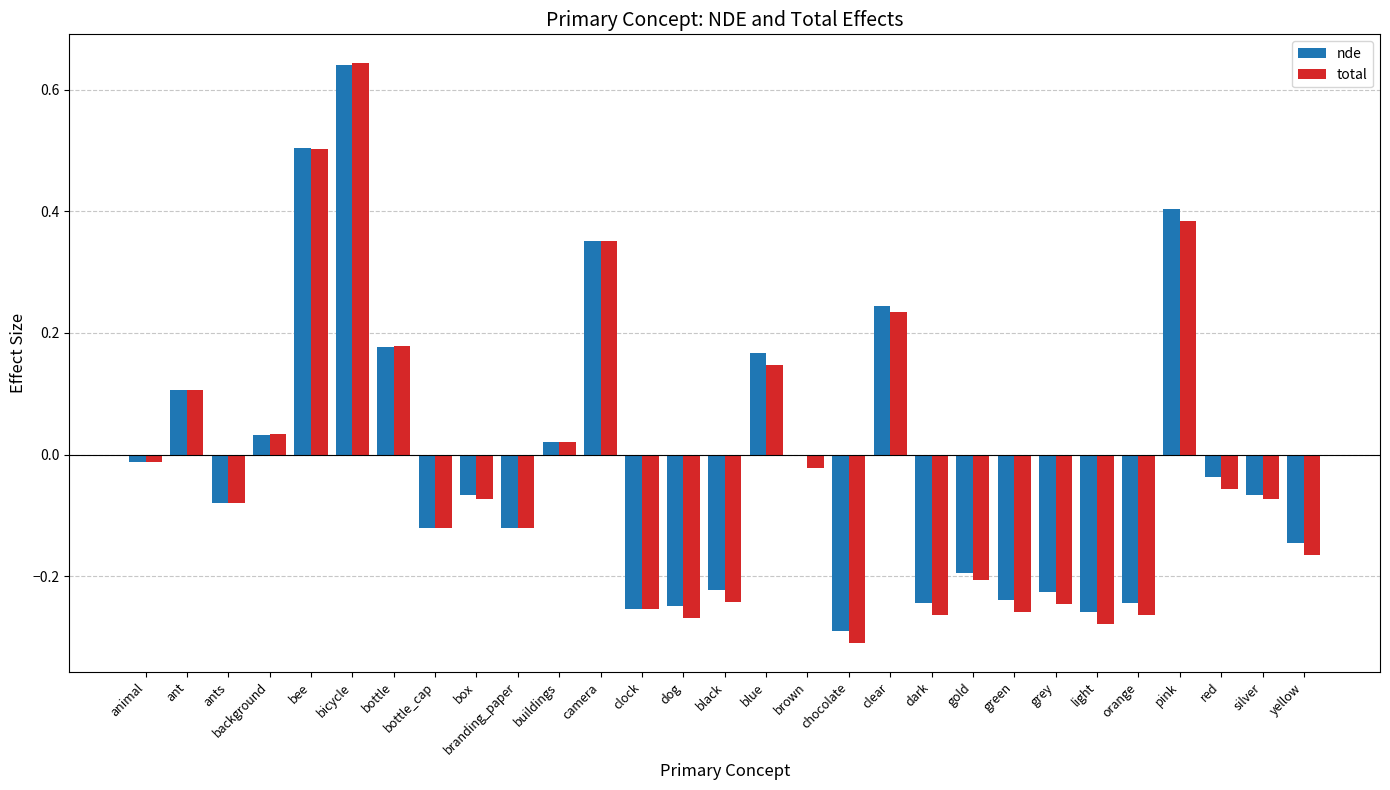

The nde series shows -0.2 at grey. True or false?

True